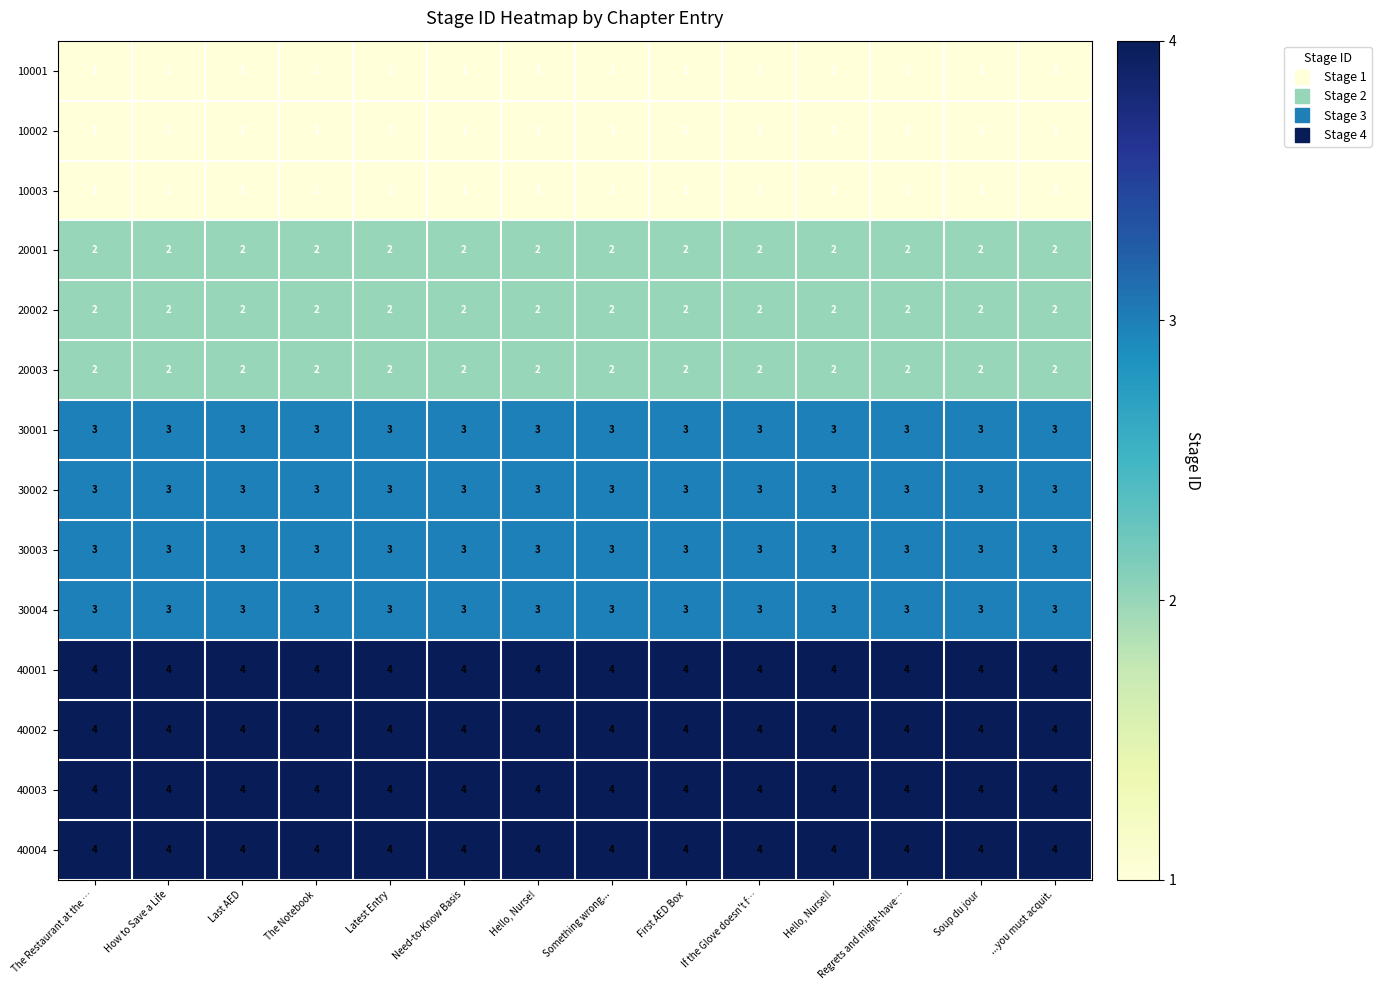

What is the average value of the 40002 series?

4